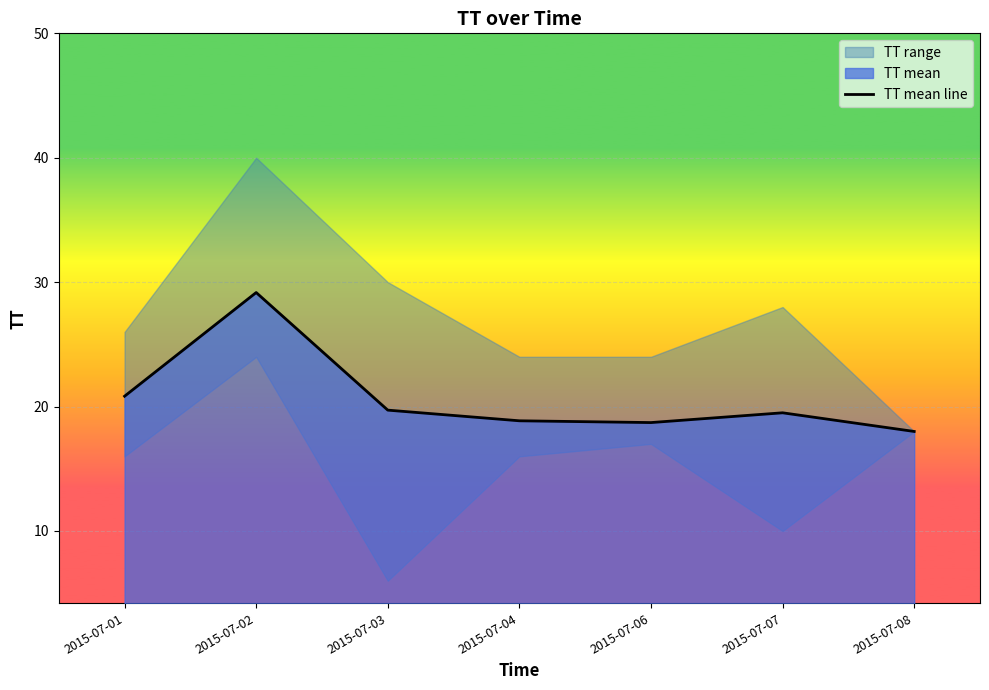

The chart shows a value of 32.4 at 2015-07-01. True or false?

False